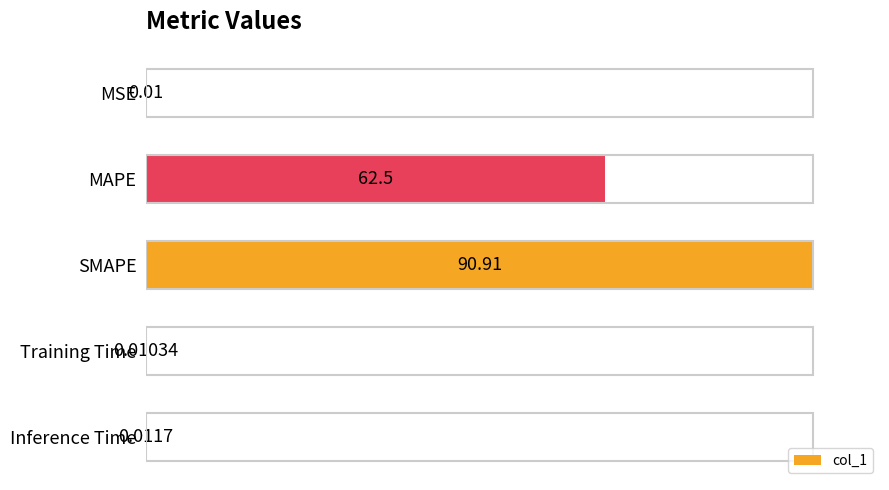

At which label is the value closest to 50?

MAPE